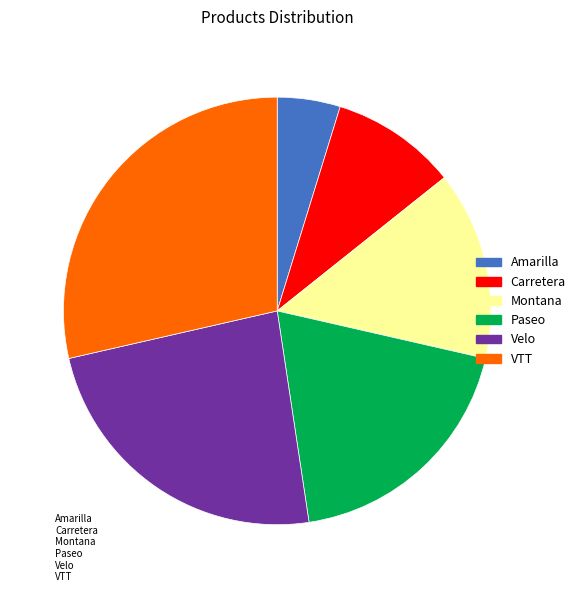

Is the sum of Paseo and Amarilla greater than half?

No